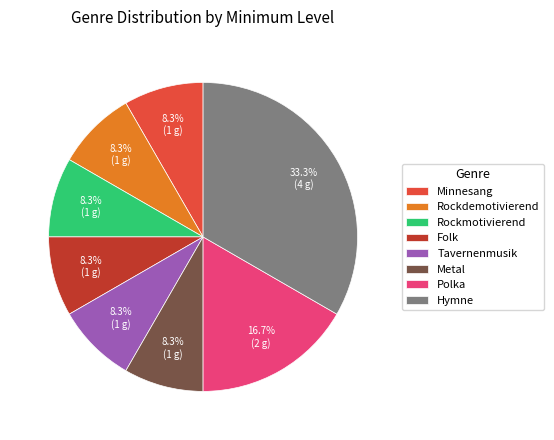

True or false: Rockmotivierend accounts for 17% of the total.

False